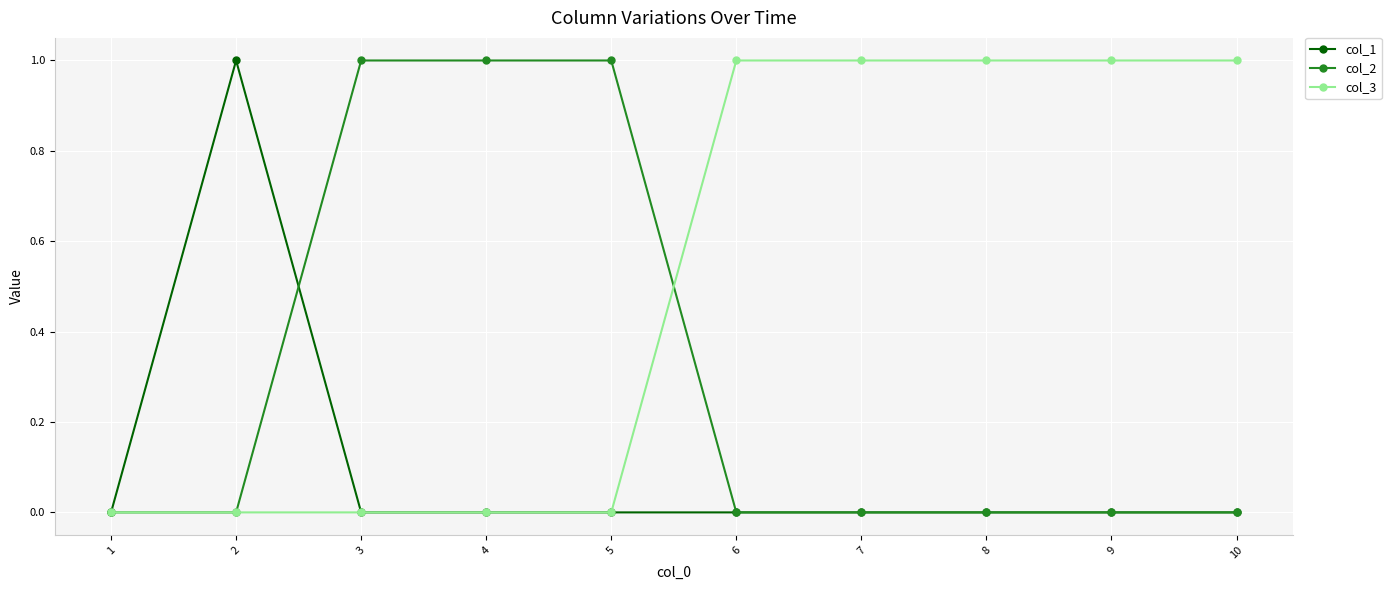

What is the value of the col_3 point at the 6th from the left?

1